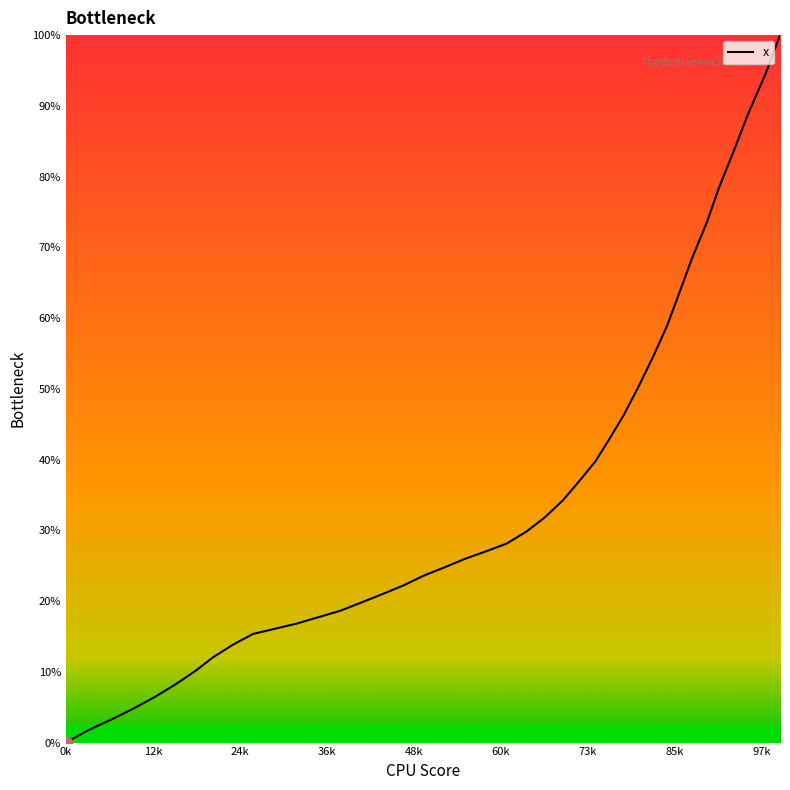

What is the difference between the maximum and minimum values?

100.0